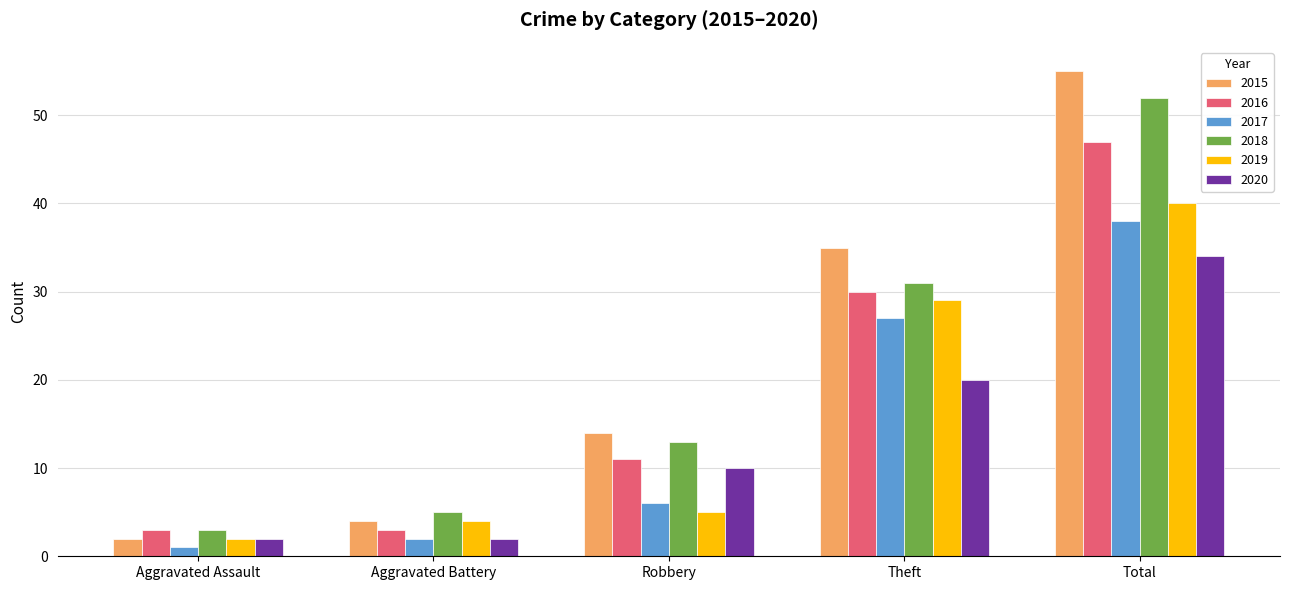

At which category does the chart reach its minimum across all series?

Aggravated Assault